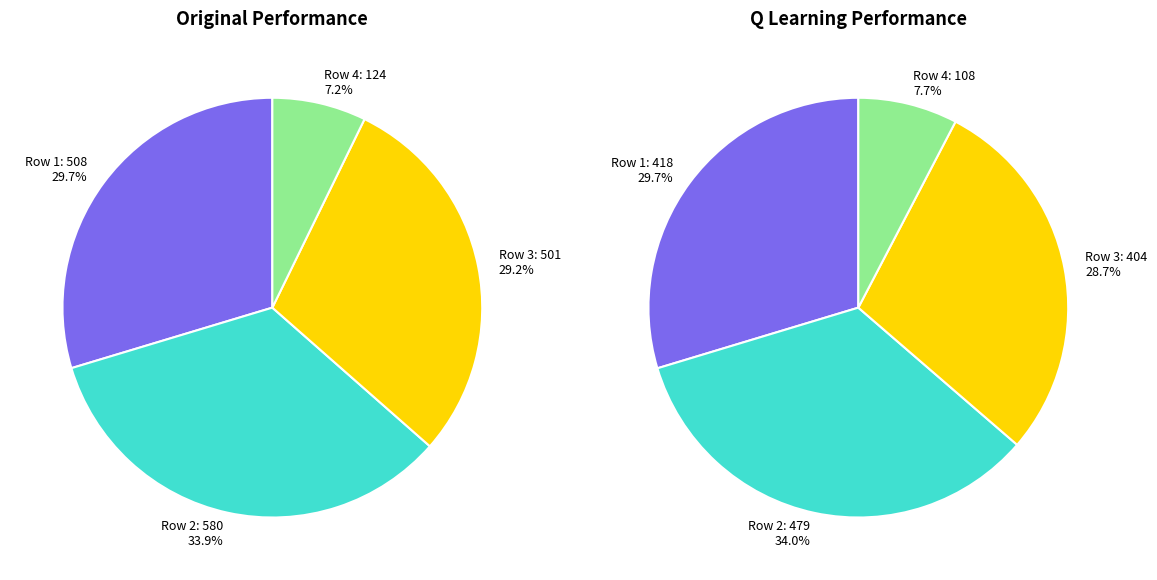

To the nearest percent, what is the difference between the 508 and 580 slice percentages?

4%